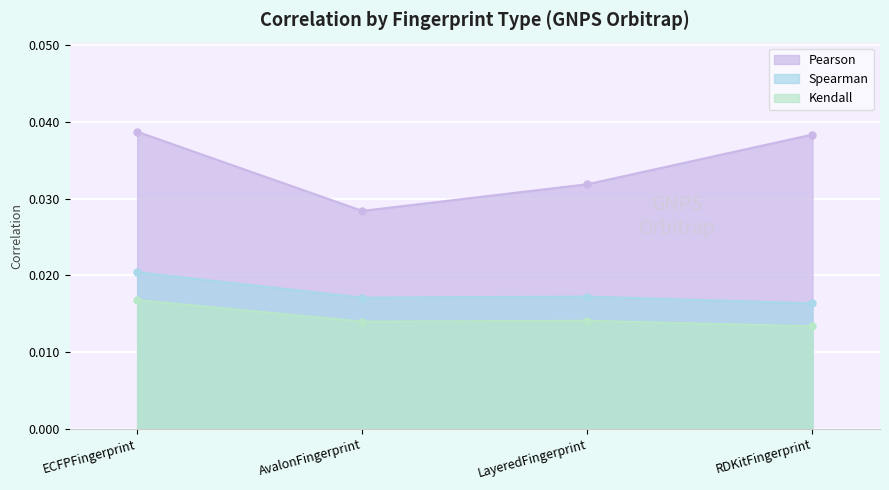

Between RDKitFingerprint and LayeredFingerprint, which is larger?

RDKitFingerprint